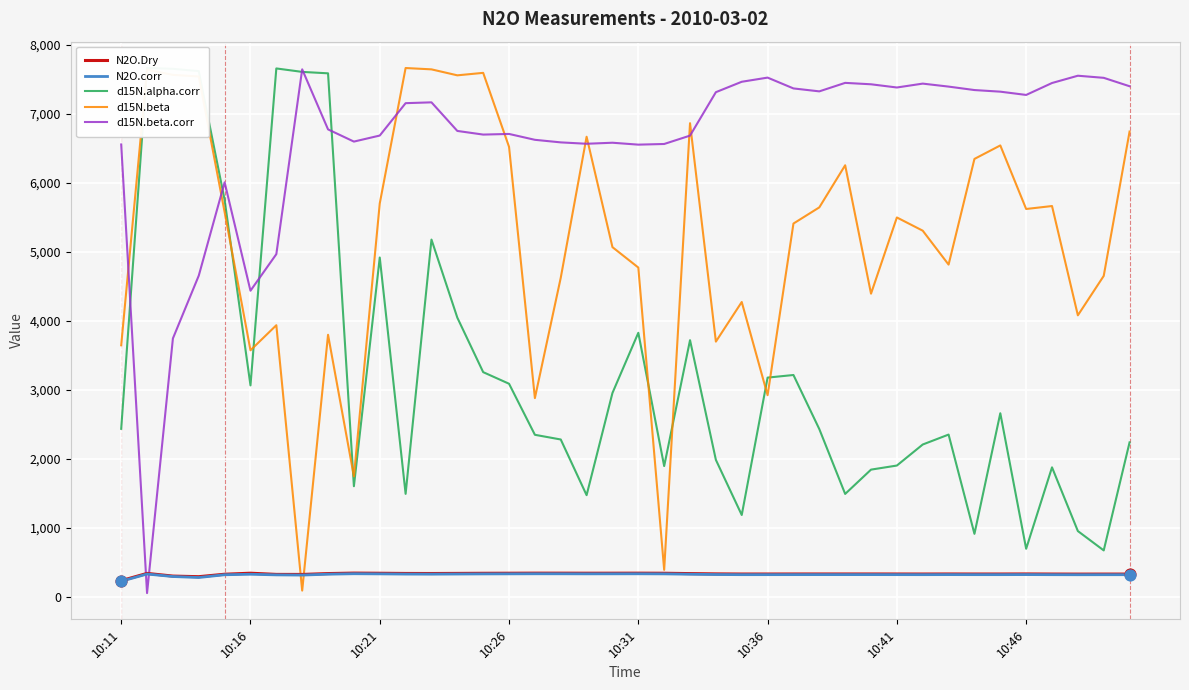

Which series reaches the maximum Y coordinate?

d15N.alpha.corr